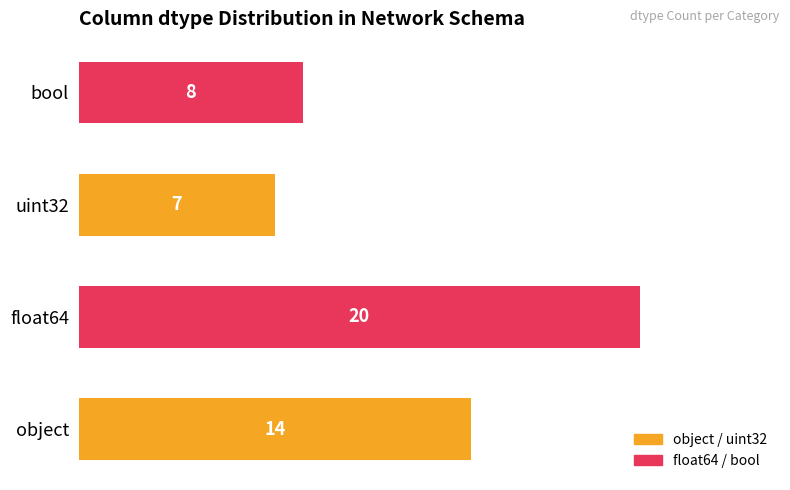

Does the chart contain stacked bars?

No